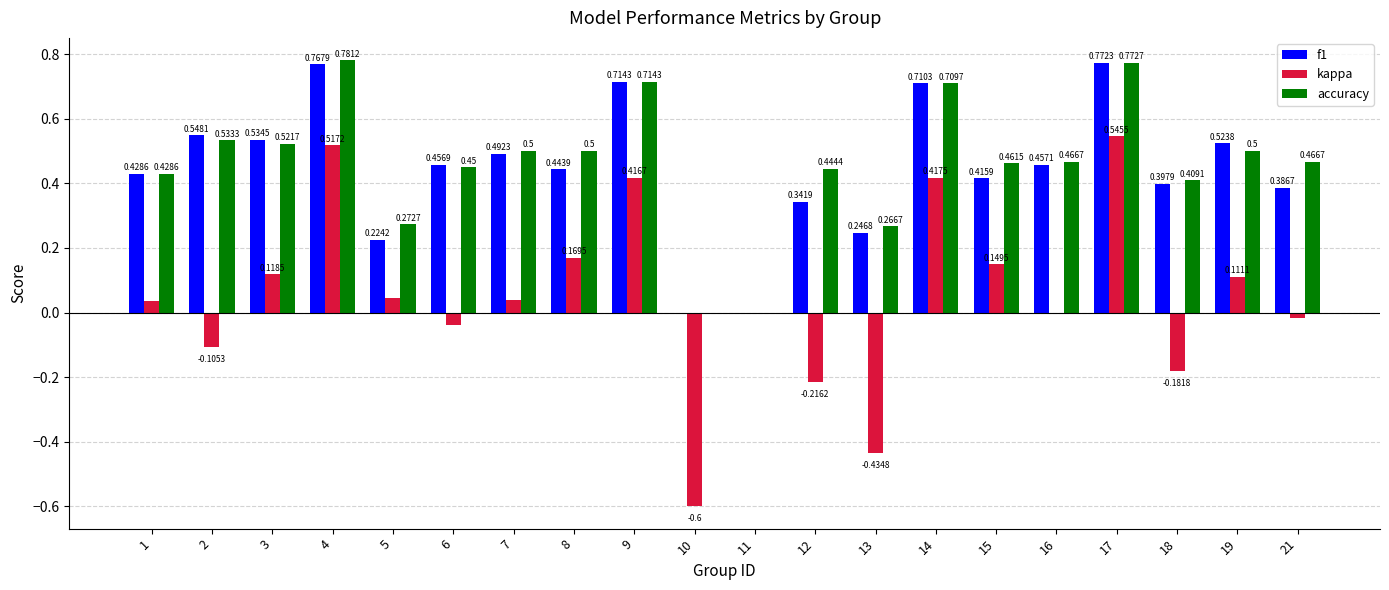

Is it true that f1 equals 1.0 at 3?

False